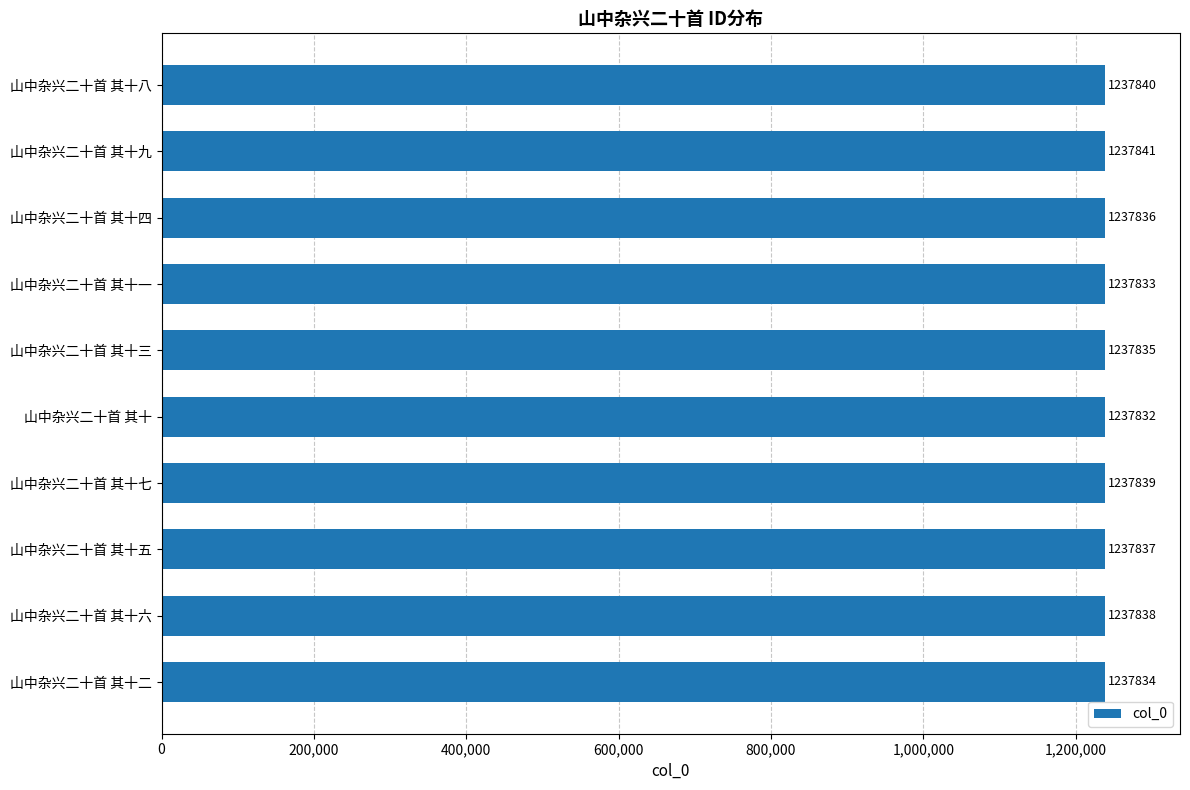

Rank the categories by value from highest to lowest.

山中杂兴二十首 其十九, 山中杂兴二十首 其十八, 山中杂兴二十首 其十七, 山中杂兴二十首 其十六, 山中杂兴二十首 其十五, 山中杂兴二十首 其十四, 山中杂兴二十首 其十三, 山中杂兴二十首 其十二, 山中杂兴二十首 其十一, 山中杂兴二十首 其十